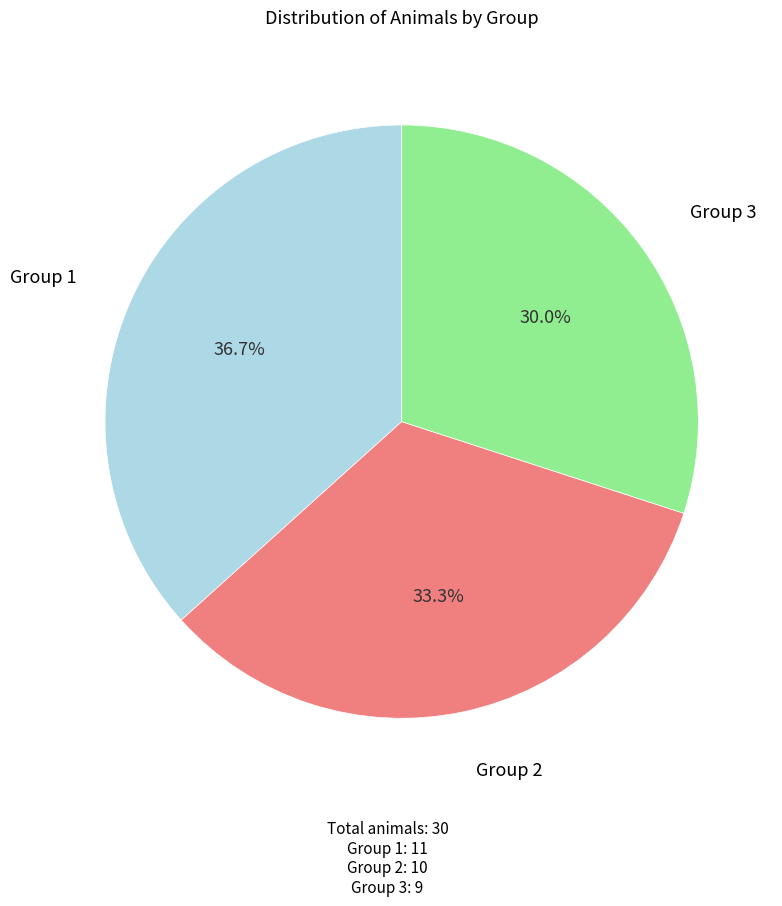

Does any single category account for the majority?

No